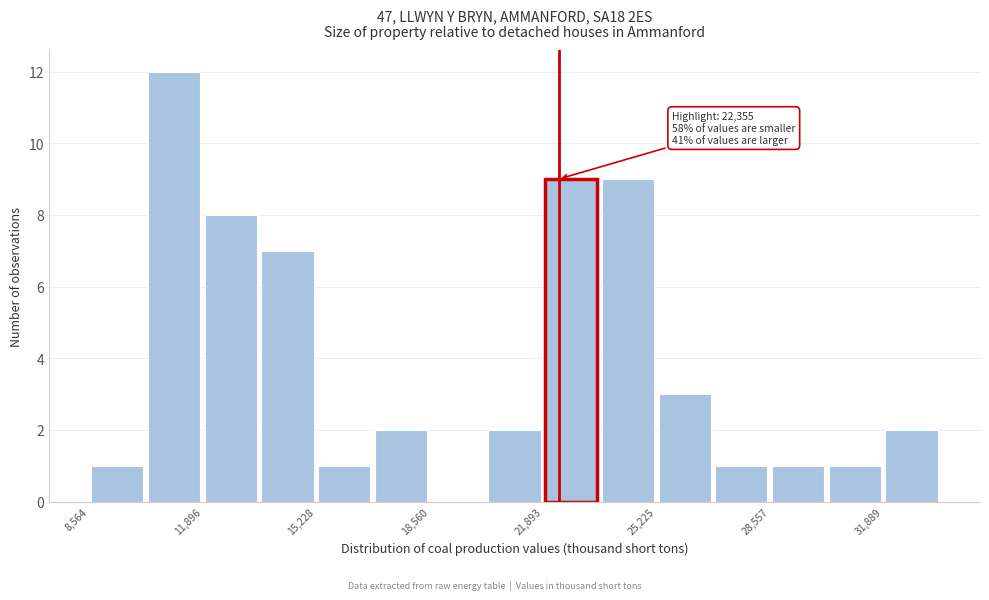

Around what value on the x-axis is the tallest bar? Give the approximate position of its centre, as read against the axis.

11000